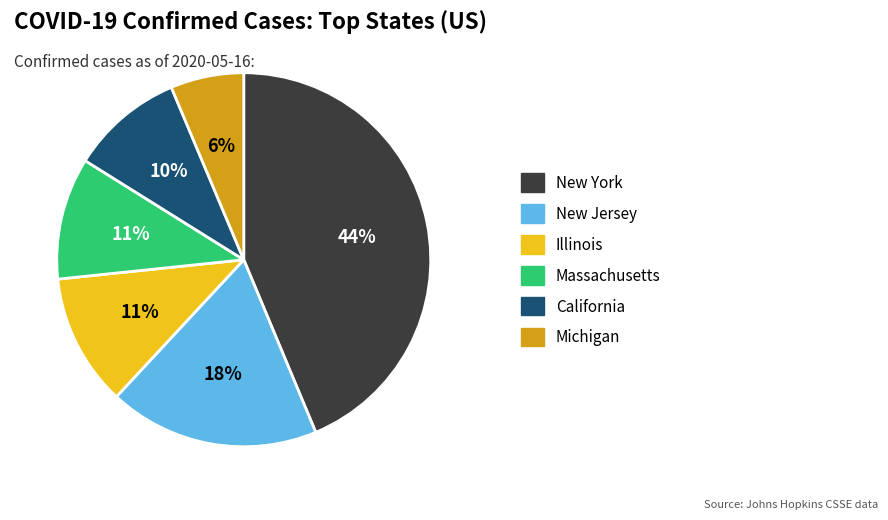

To the nearest percent, what is the average slice percentage?

17%